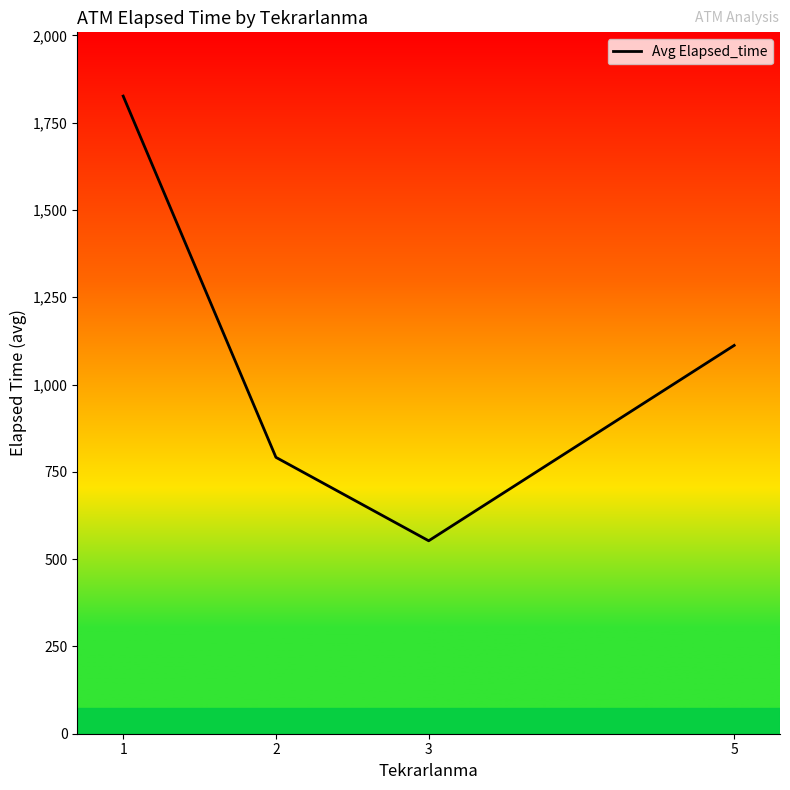

What is the sum of all values?

4281.9